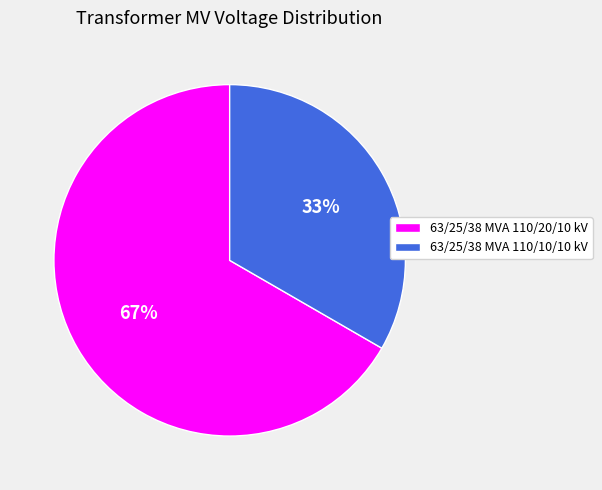

To the nearest percent, what percentage of the pie is 63/25/38 MVA 110/10/10 kV?

33%